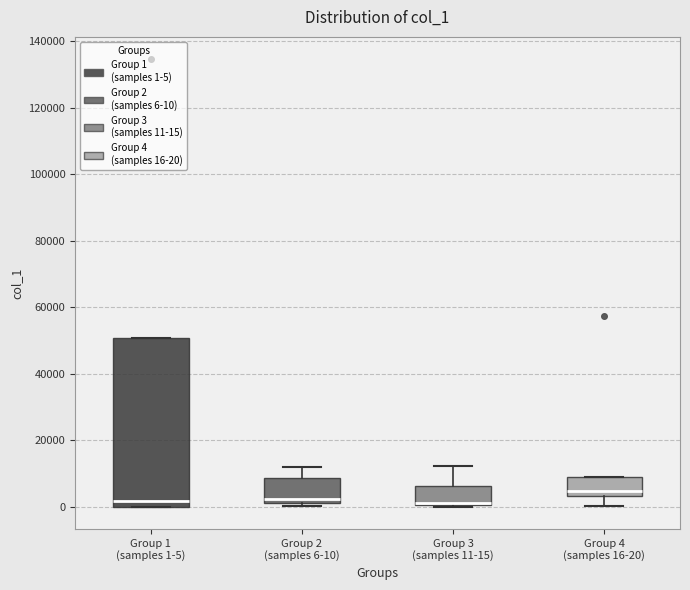

Reading left to right, transcribe this box plot: for each box, give where its median line is, the range the box spans, and where its two whiskers end, as read against the y-axis. The values are not printed on the chart, so give them approximately, as read against the axis.

Group 1 (samples 1-5): median 2000, box 0 to 50000, whiskers 0 to 50000
Group 2 (samples 6-10): median 2000 (just above the box's lower edge), box 2000 to 8000, whiskers 0 to 12000
Group 3 (samples 11-15): median 2000, box 0 to 6000, whiskers 0 to 12000
Group 4 (samples 16-20): median 4000 (just above the box's lower edge), box 4000 to 8000, whiskers 0 to 8000